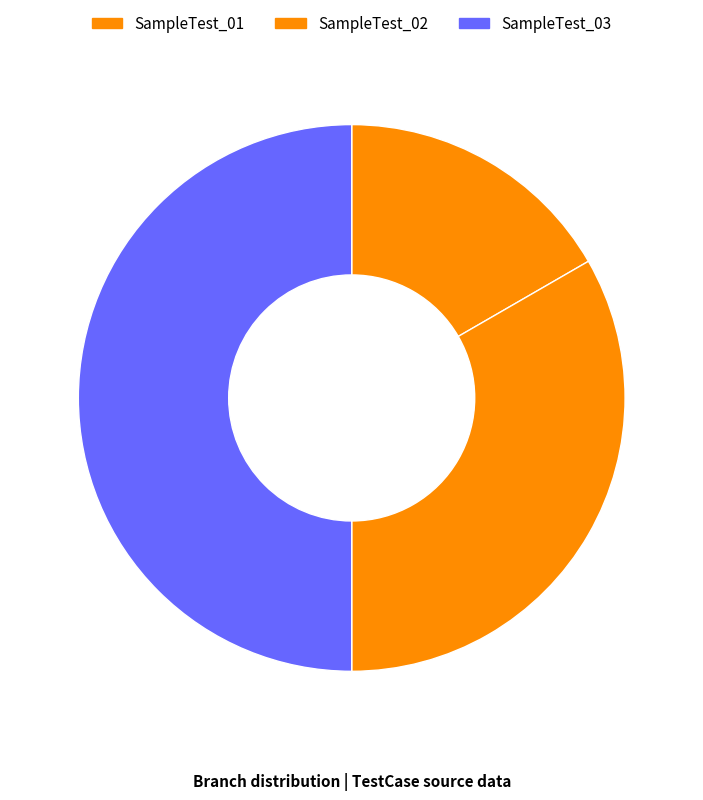

What percentage is NOT represented by SampleTest_02?

66.7%